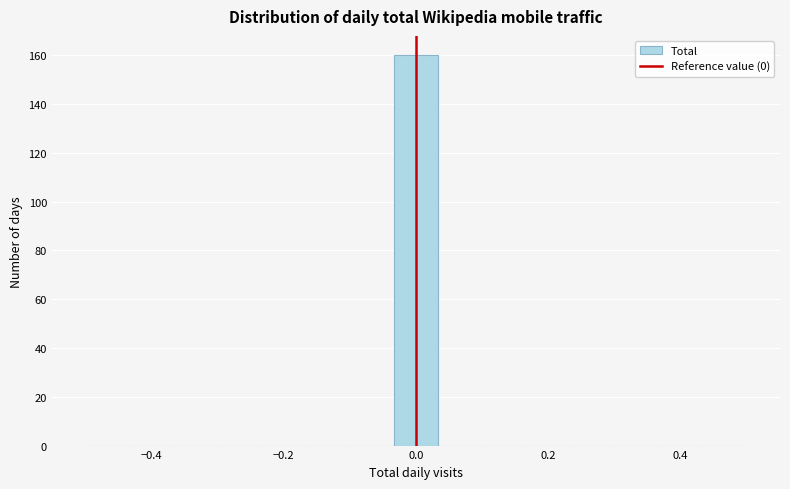

Read against the x-axis, roughly where is the centre of the tallest bar?

0.00